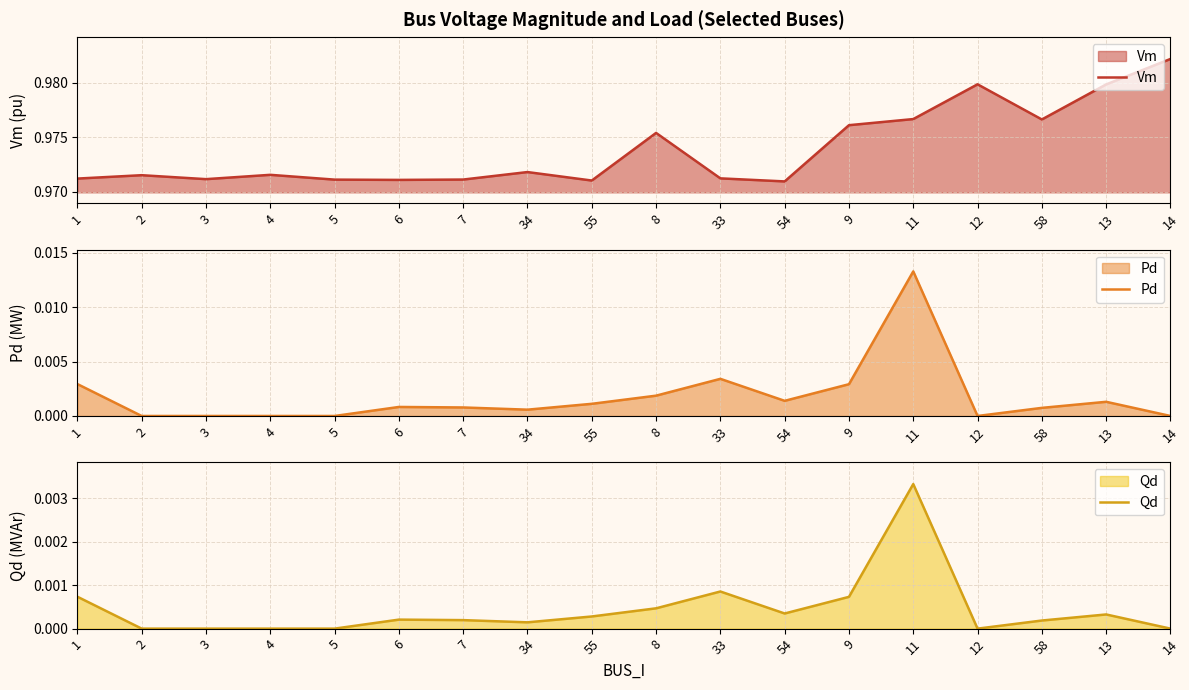

At how many categories does at least one series exceed 0?

18